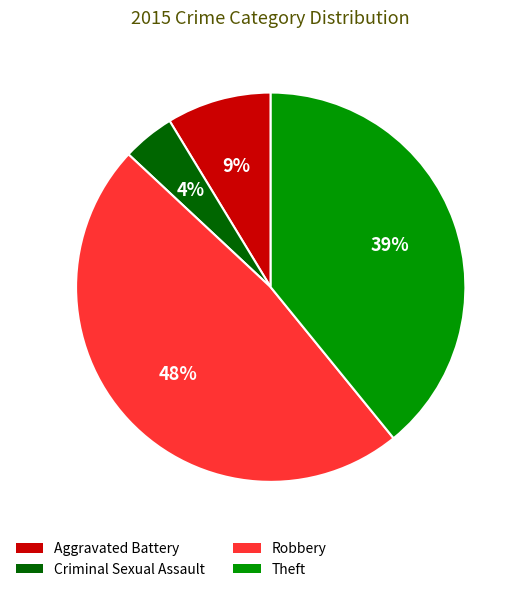

Is the sum of Robbery and Aggravated Battery greater than half?

Yes